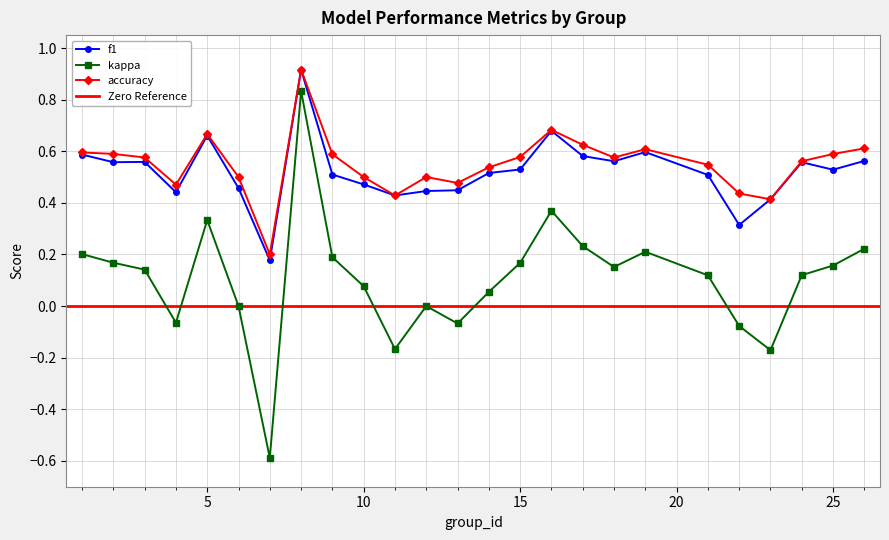

Which series has the largest total across all categories?

accuracy